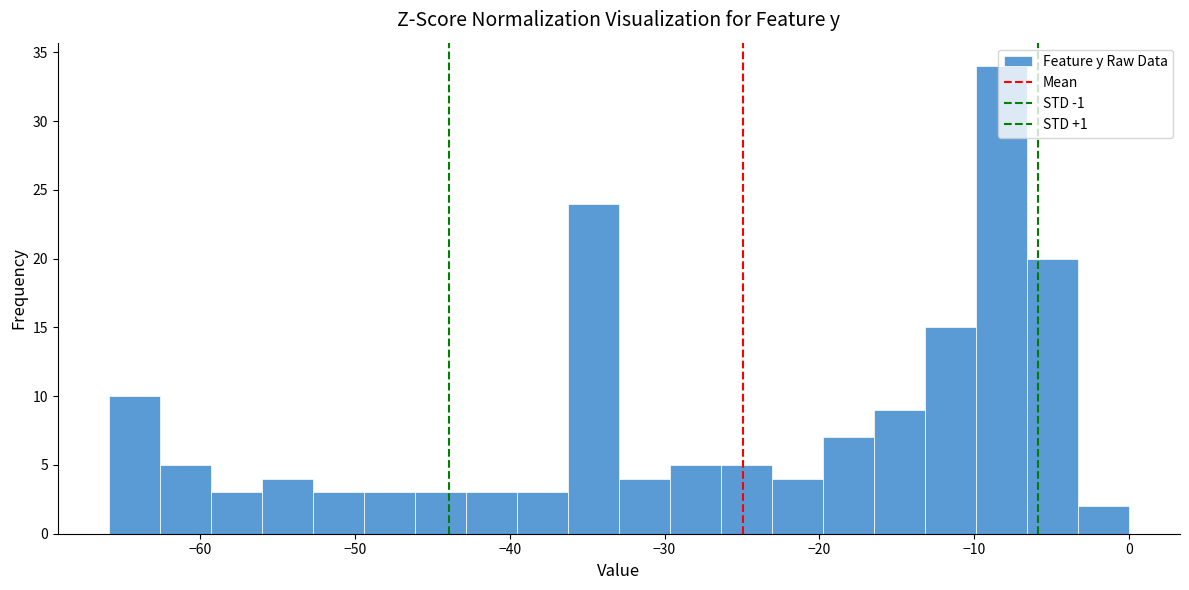

Read against the x-axis, roughly where is the centre of the tallest bar?

-8